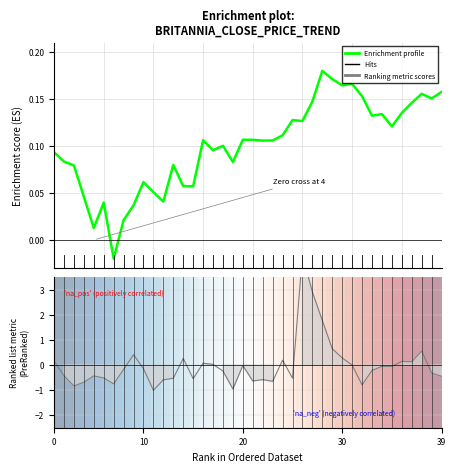

How many series are shown in this chart?

2